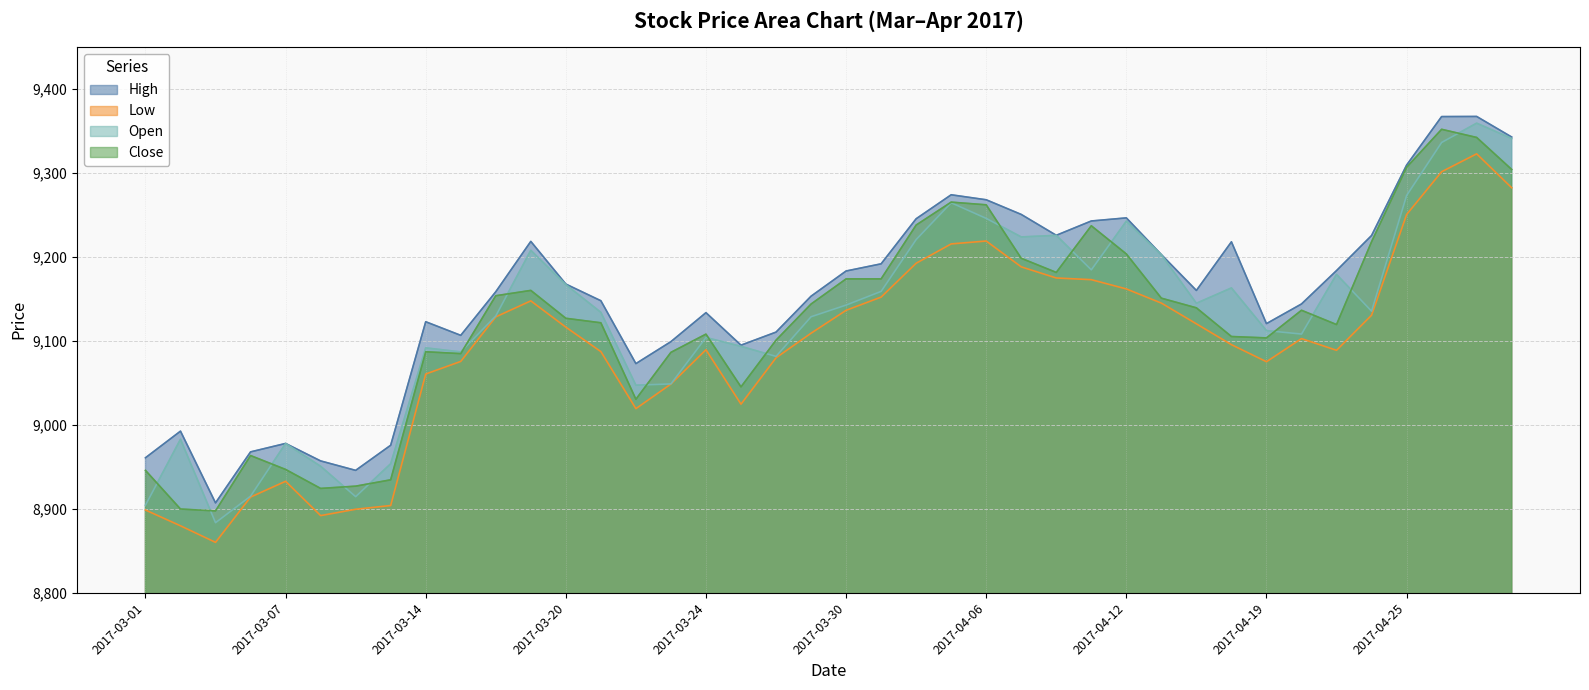

What is the difference between the highest and lowest values at 2017-04-27?

44.5